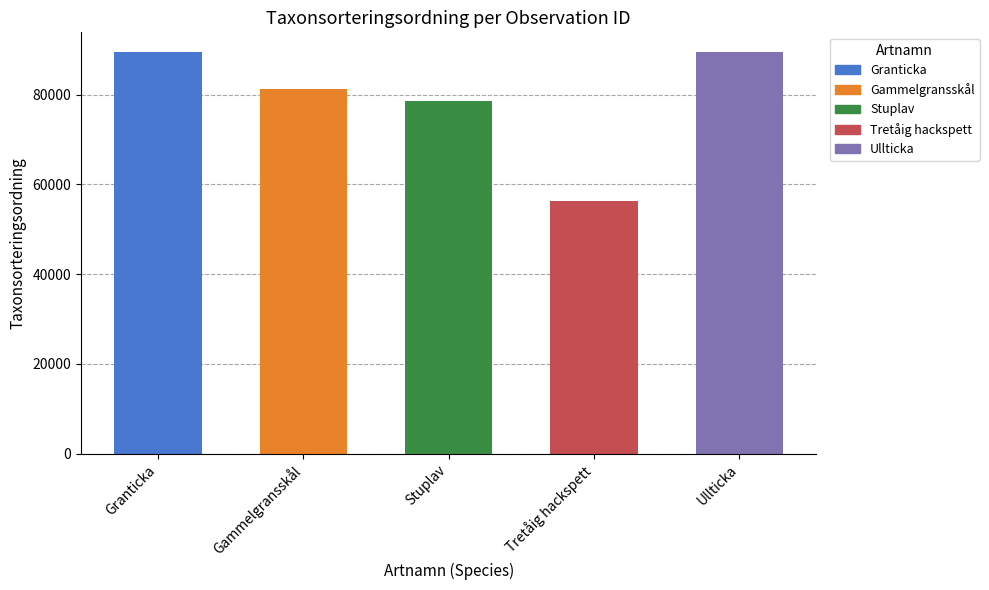

The value at Ullticka is 53527. True or false?

False